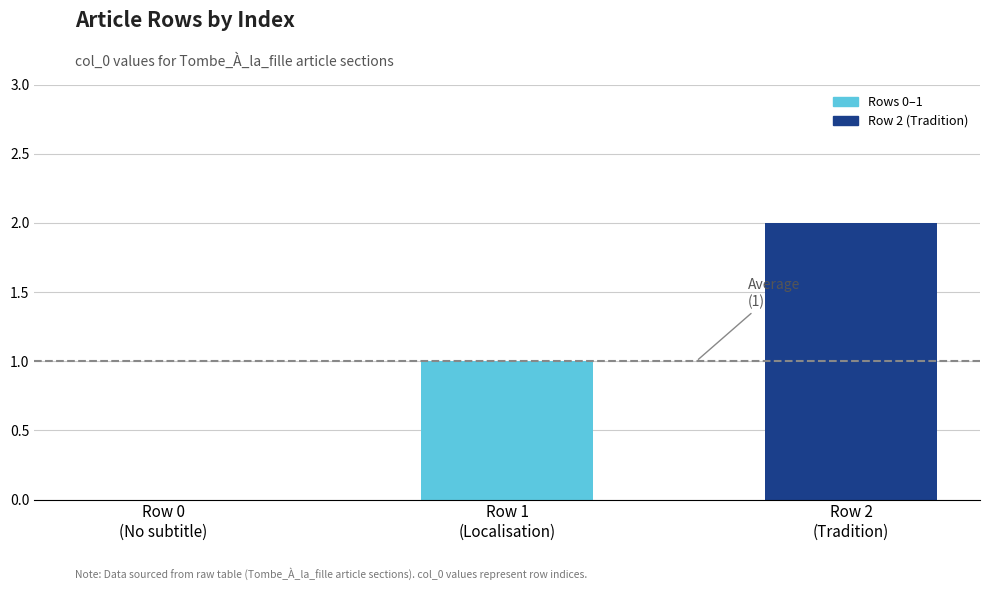

What is the sum of all values?

3